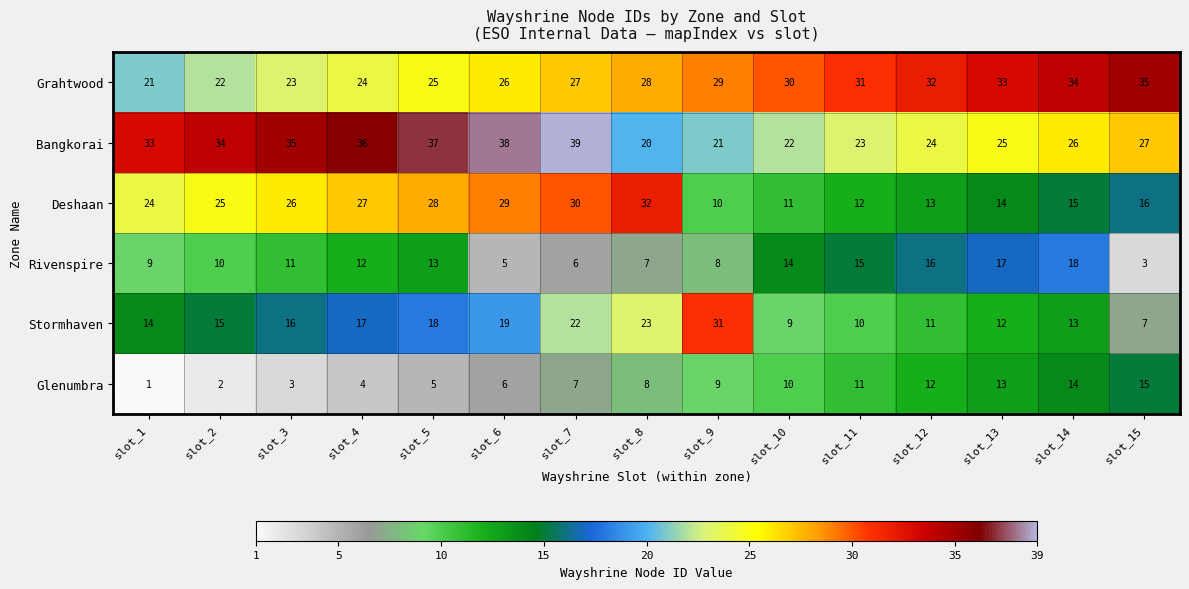

What is the approximate value of Deshaan at slot_12?

13